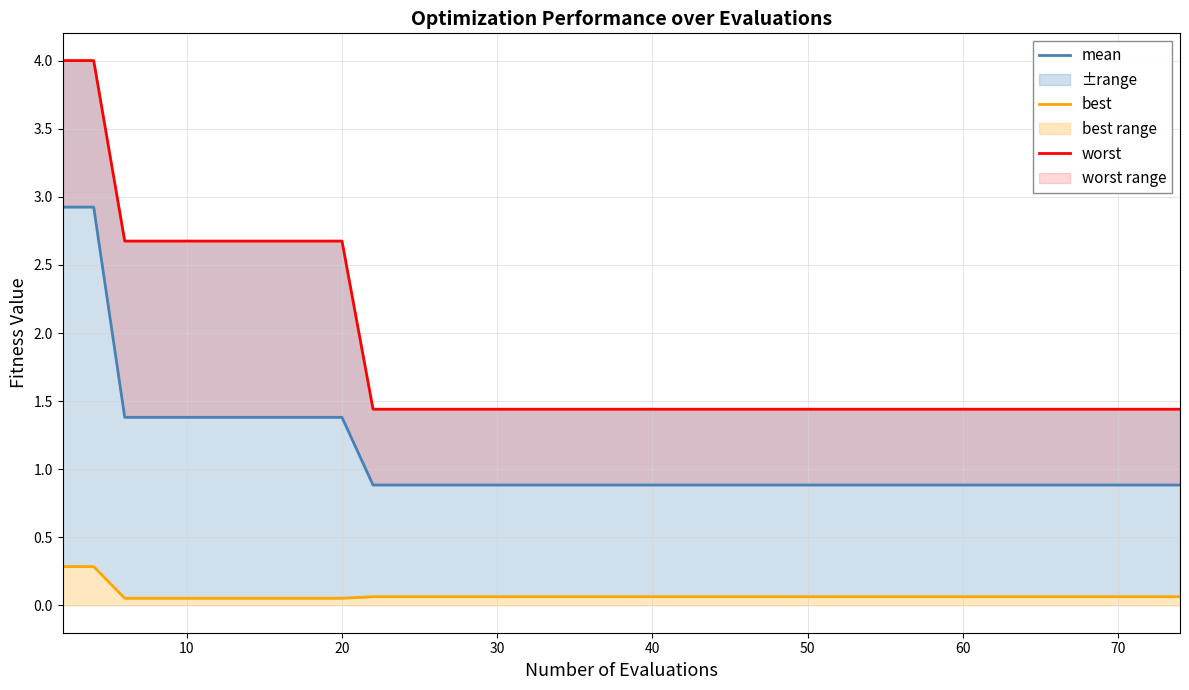

Count the worst values in the range 1 to 2.

30